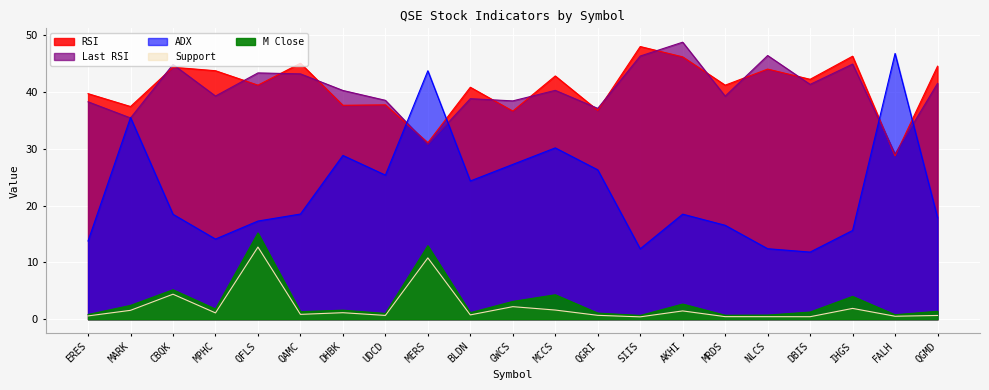

Which category has the highest value across all series?

AKHI